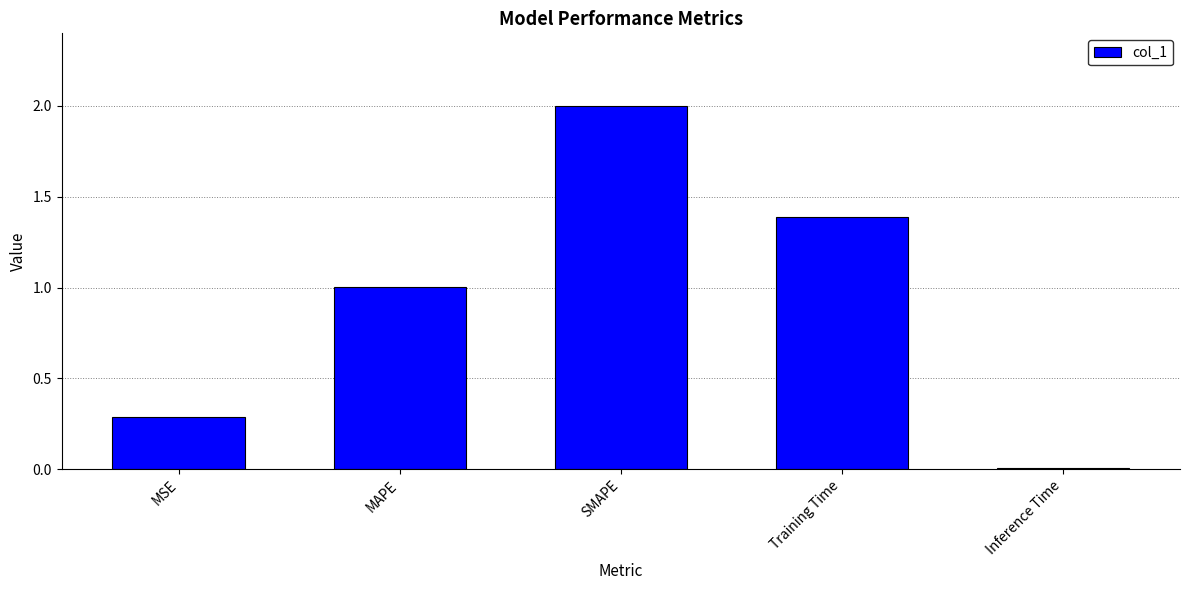

What is the change in value from MAPE to Inference Time?

-1.0